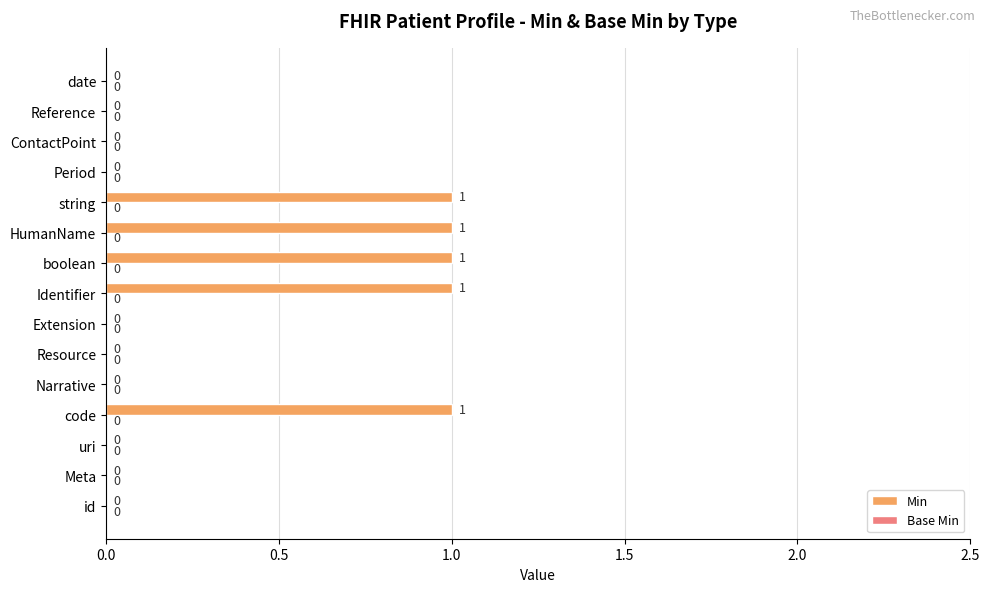

Reading bottom to top, extract all data points from this chart.

id=0	Meta=0	uri=0	code=1	Narrative=0	Resource=0	Extension=0	Identifier=1	boolean=1	HumanName=1	string=1	Period=0	ContactPoint=0	Reference=0	date=0